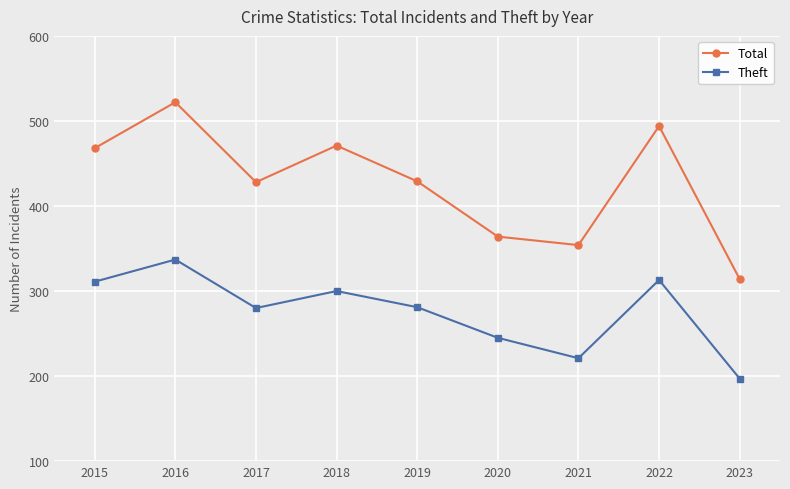

Which label corresponds to the smallest value in the chart?

2023